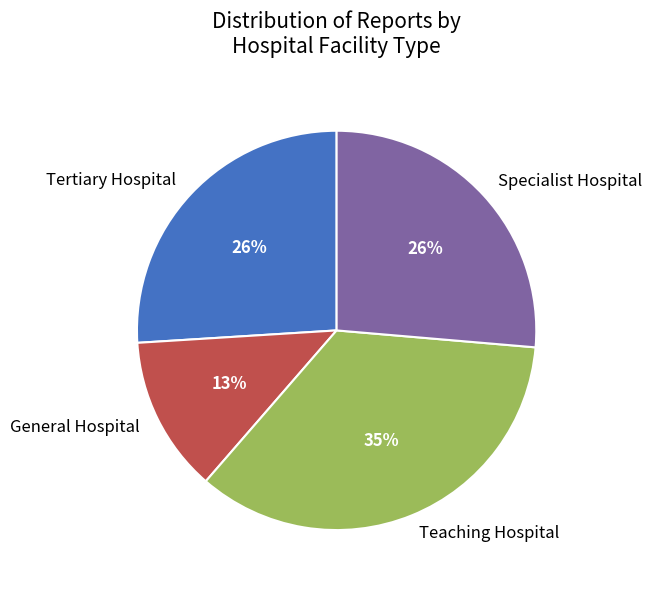

Is Teaching Hospital the majority of the pie?

No